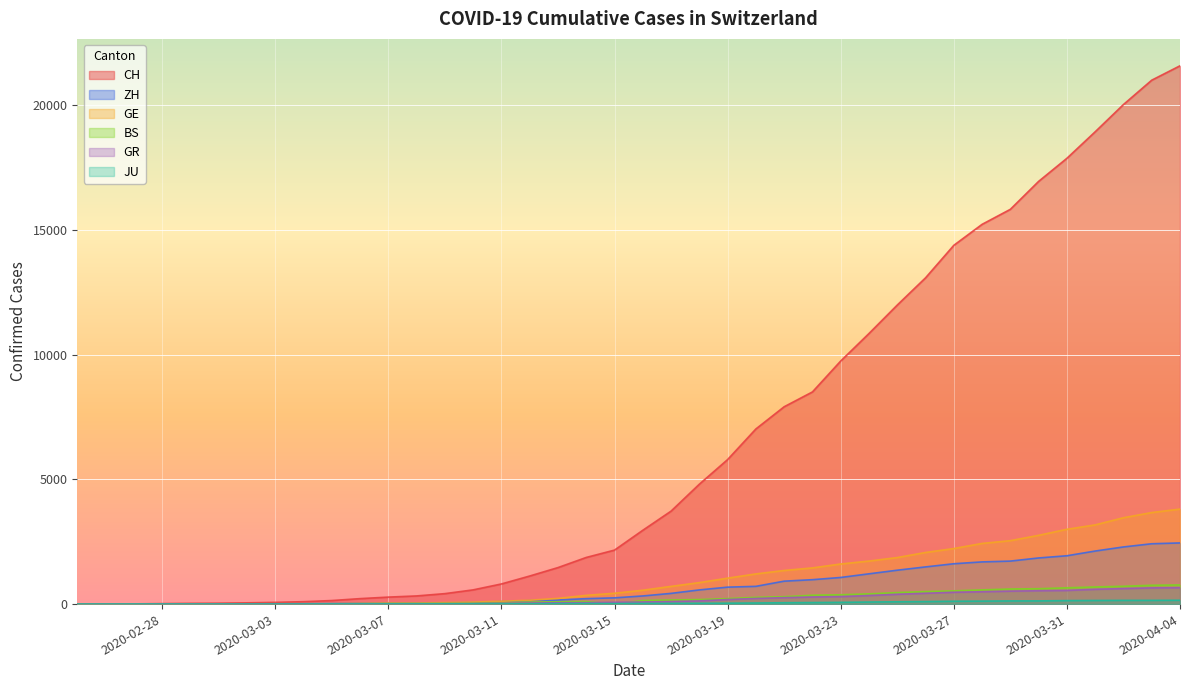

Is the value of ZH at 2020-03-27 greater than the value of CH at 2020-04-04?

No